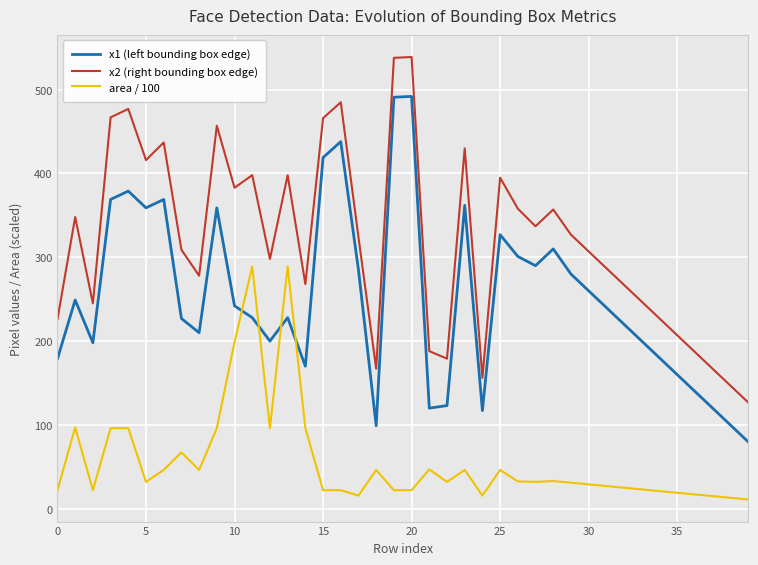

Rank the series by their average value, from highest to lowest.

x2 (right bounding box edge), x1 (left bounding box edge), area / 100